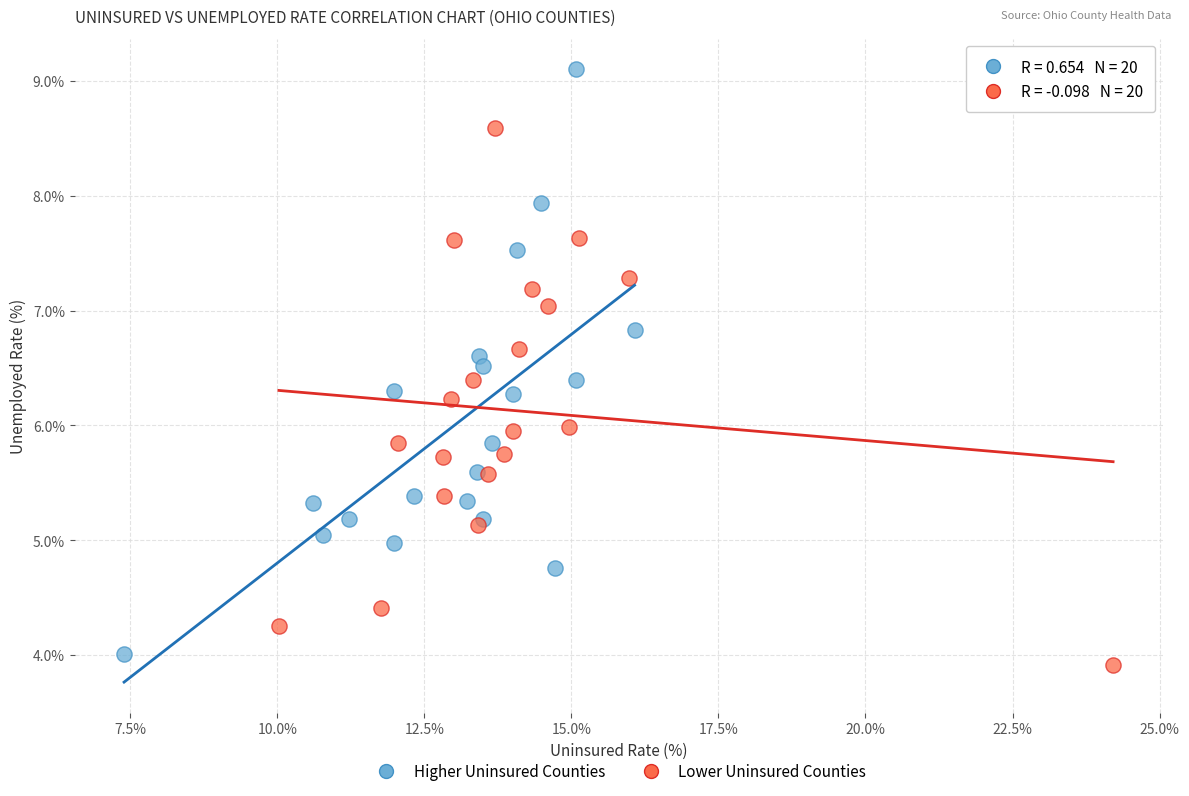

Which series has the widest spread of Y values?

Higher Uninsured Counties